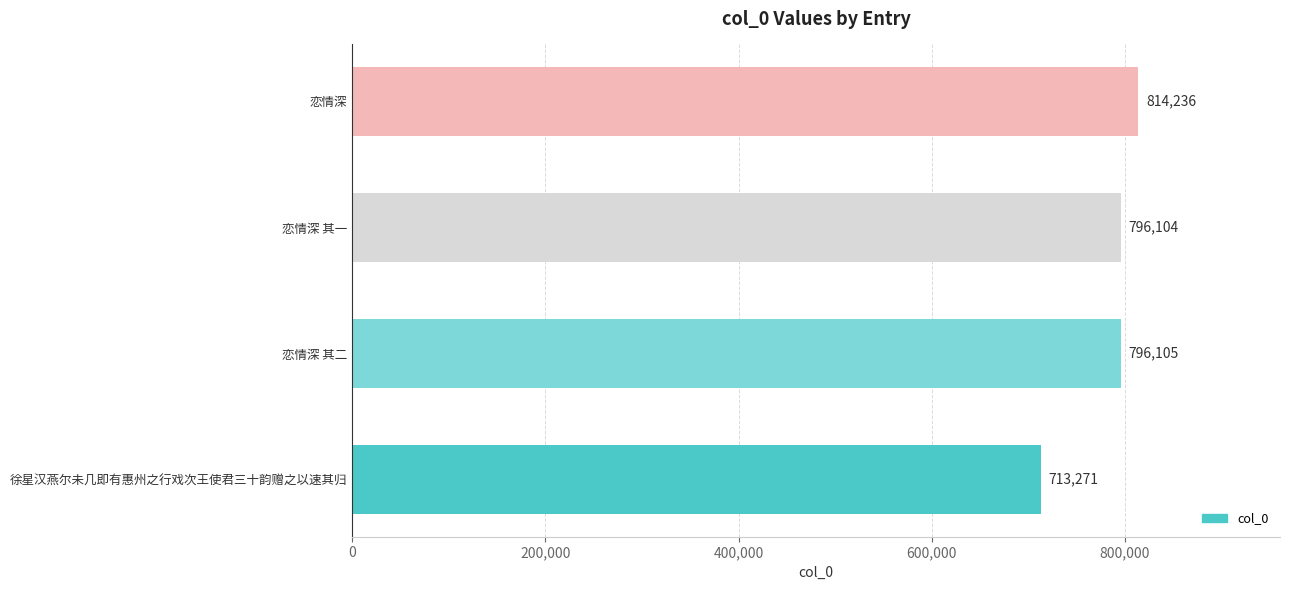

What is the difference between the maximum and second lowest values?

18132